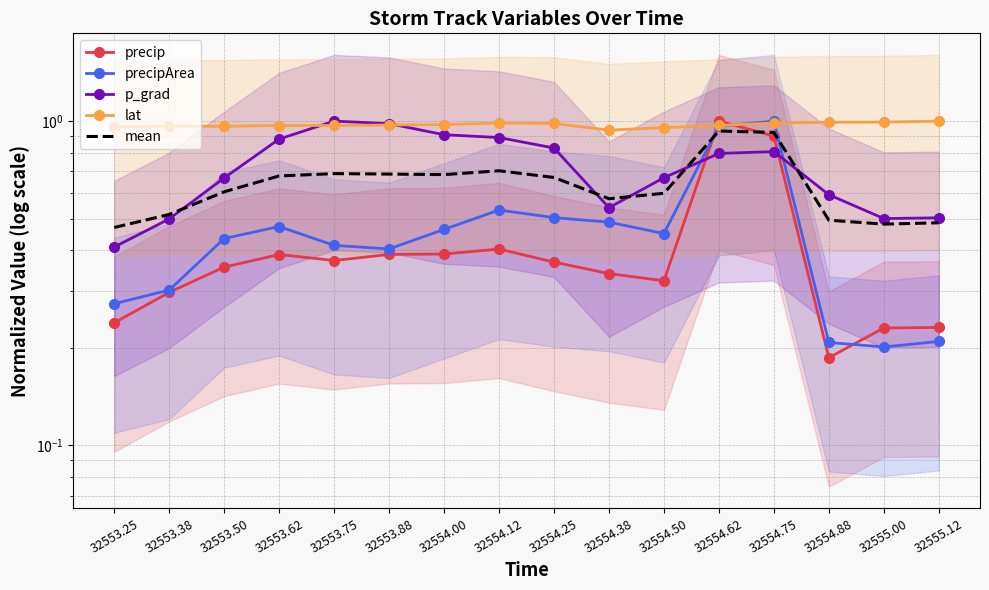

What is the label of the 8th point from the right?

32554.25